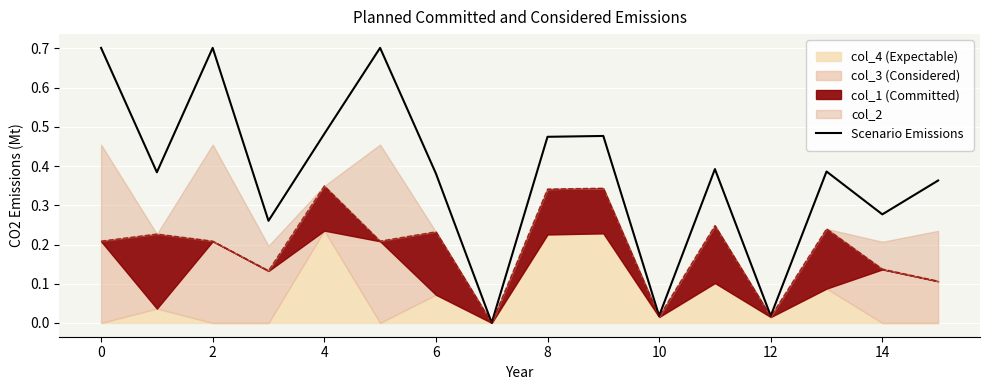

What is the average value?

0.4